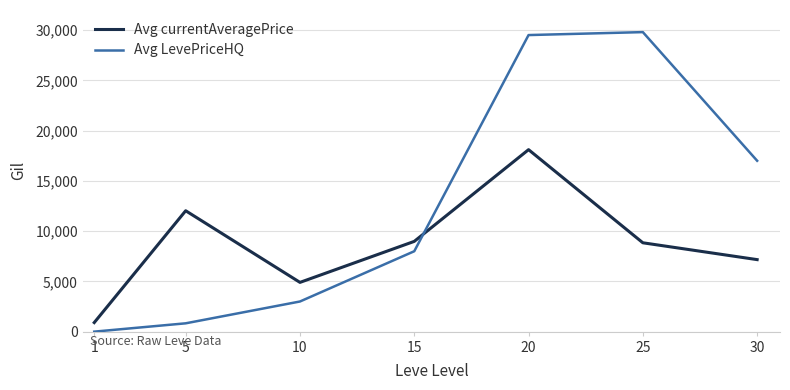

Which series has the largest total across all categories?

Avg LevePriceHQ